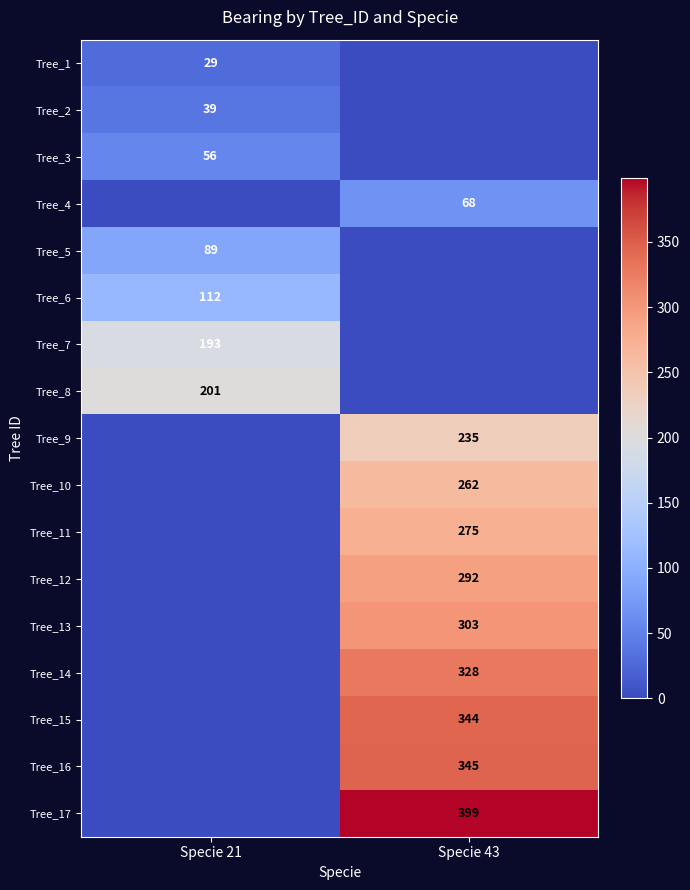

The Tree_11 series shows 60 at Specie 43. True or false?

False